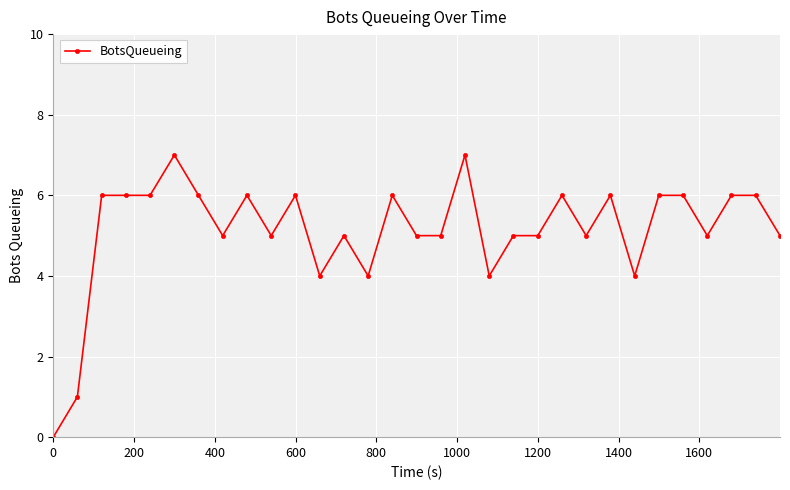

True or false: there are more than 1 points higher than both neighbors.

True